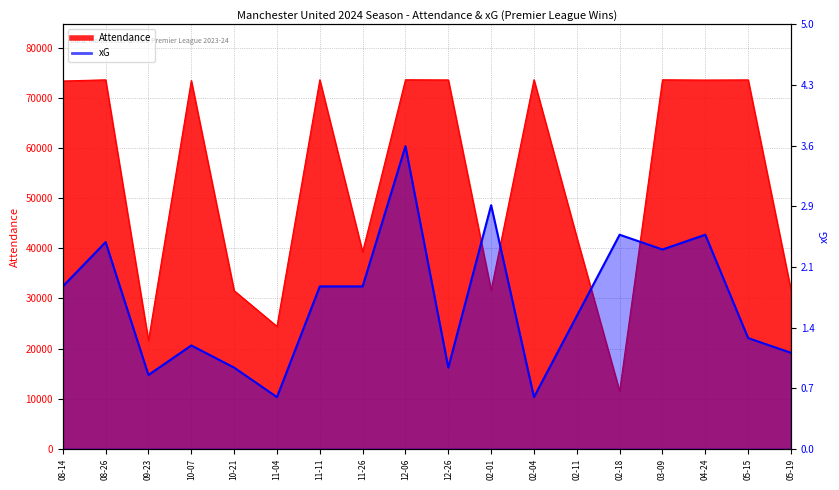

At which category does xG reach its first local valley?

09-23